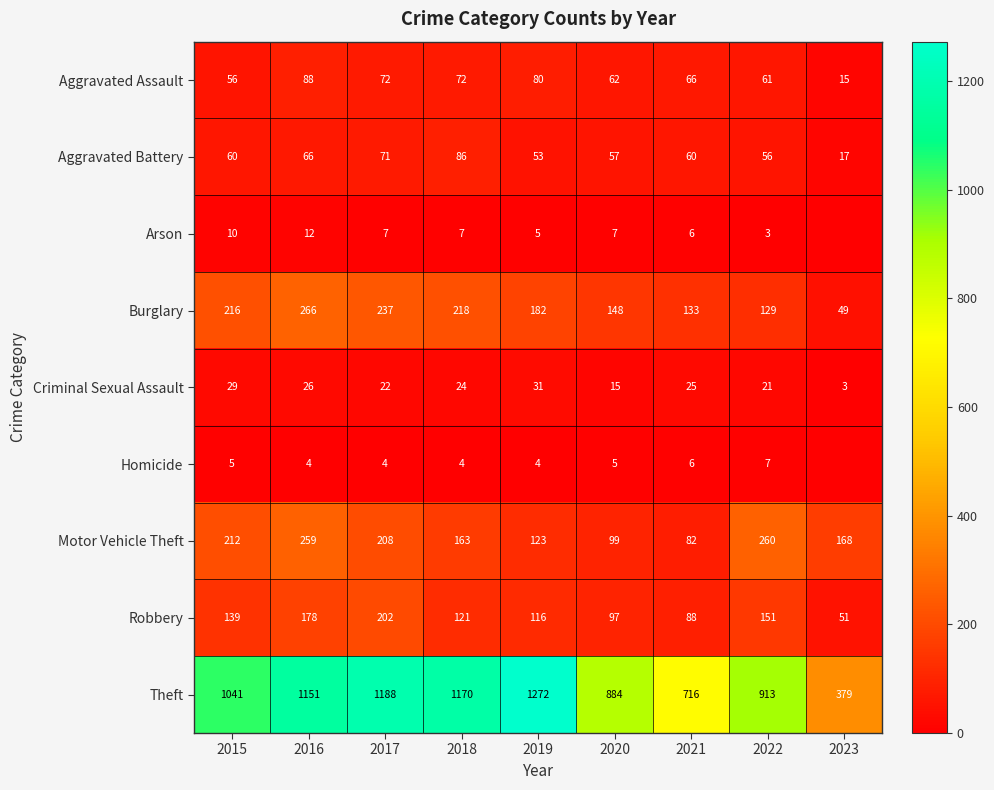

At which label is Robbery closest to 126?

2018